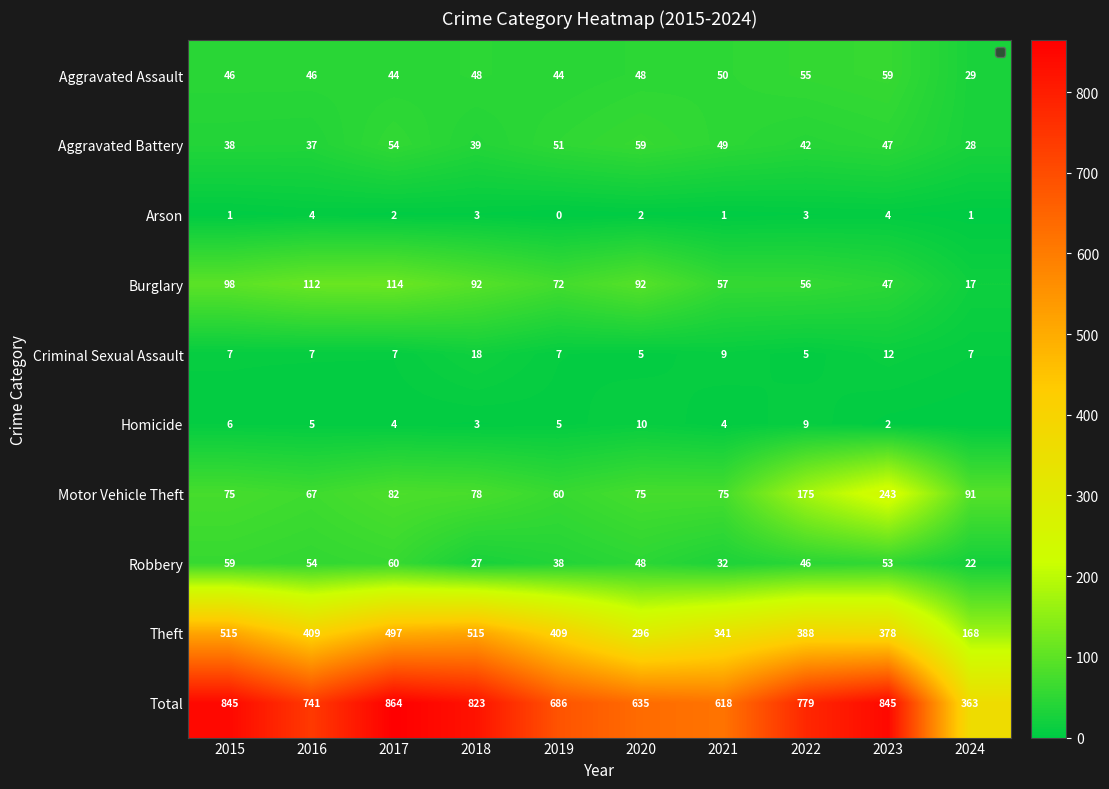

At 2022, list the series in order from largest to smallest.

Total, Theft, Motor Vehicle Theft, Burglary, Aggravated Assault, Robbery, Aggravated Battery, Homicide, Criminal Sexual Assault, Arson